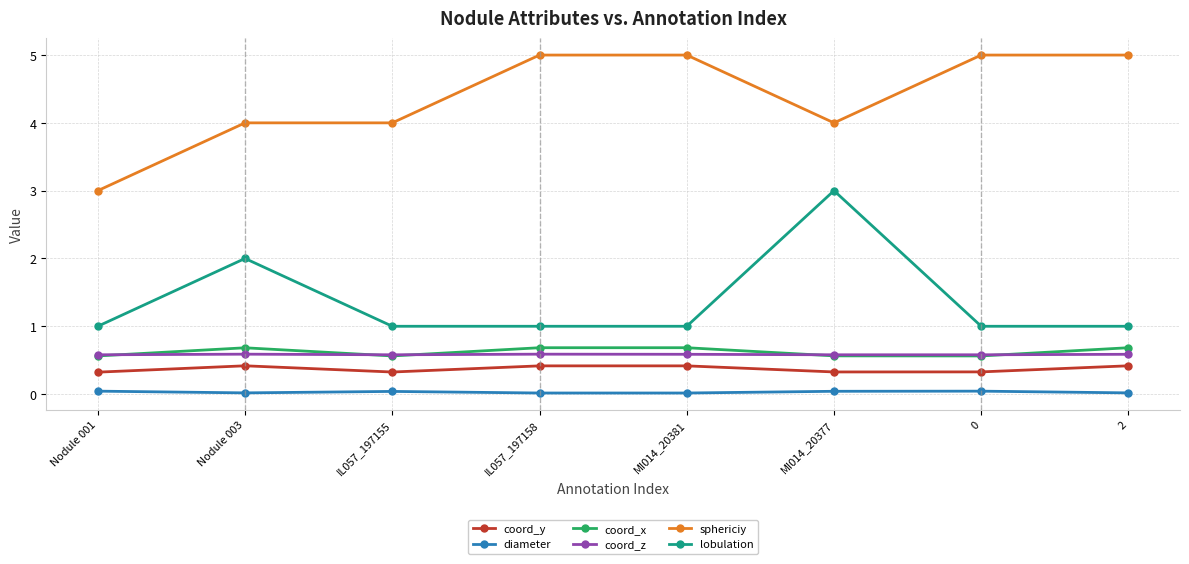

The value of coord_z at Nodule 001 is 0.1. True or false?

False